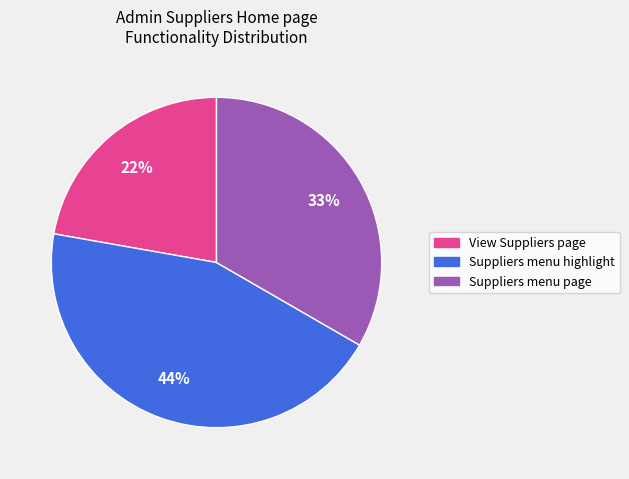

Which slice is the largest?

Suppliers menu highlight